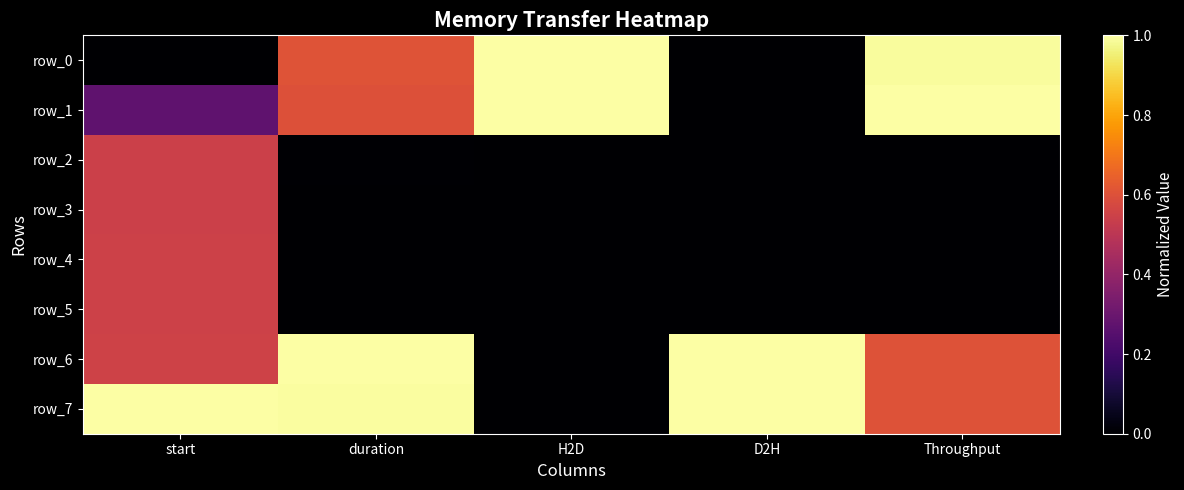

Which category has the highest value in the row_5 series?

start